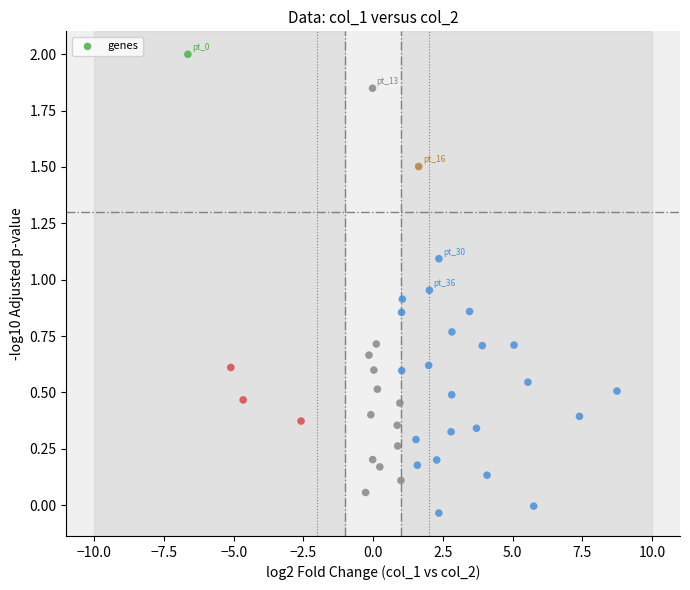

What is the range of X values (max minus min)?

15.4